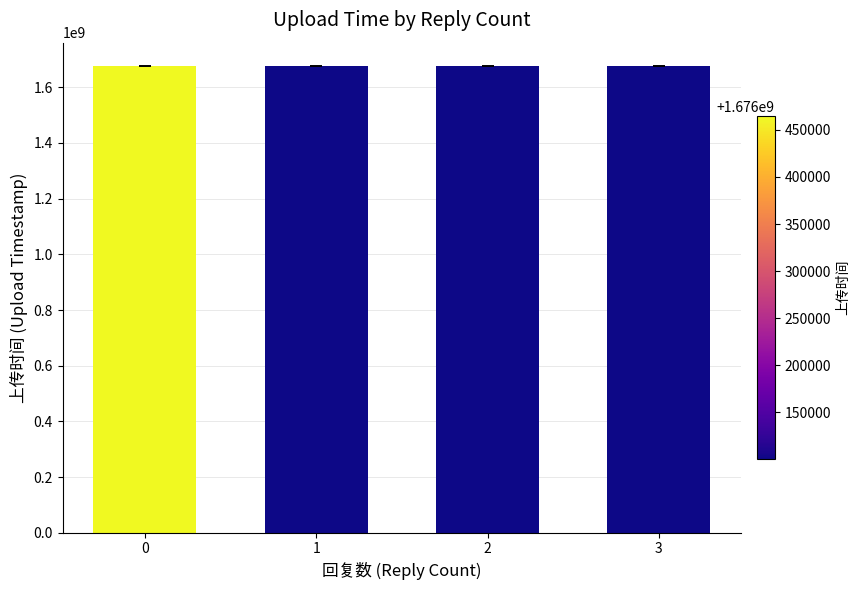

What is the maximum value shown in the chart?

1676464548.0